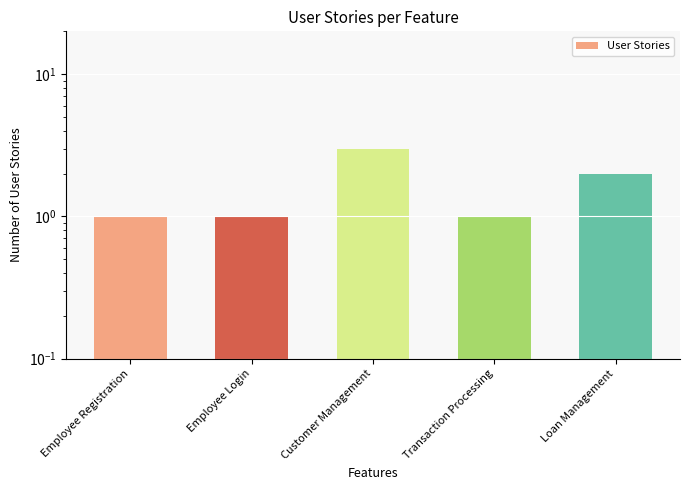

What is the change in value from Customer Management to Transaction Processing?

-2